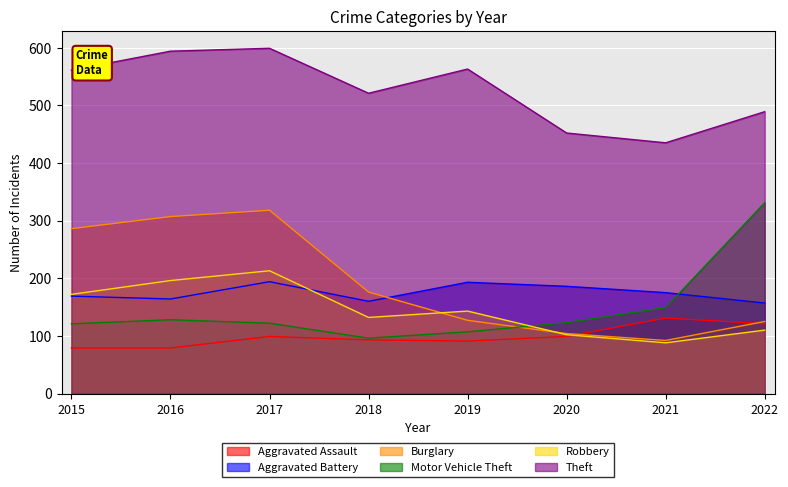

What is the value of the Motor Vehicle Theft point at the 4th from the left?

96